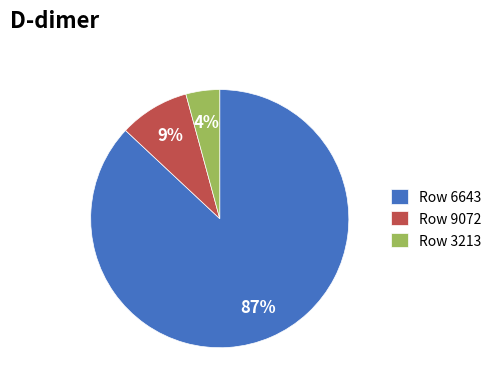

Which category accounts for the majority?

Row 6643